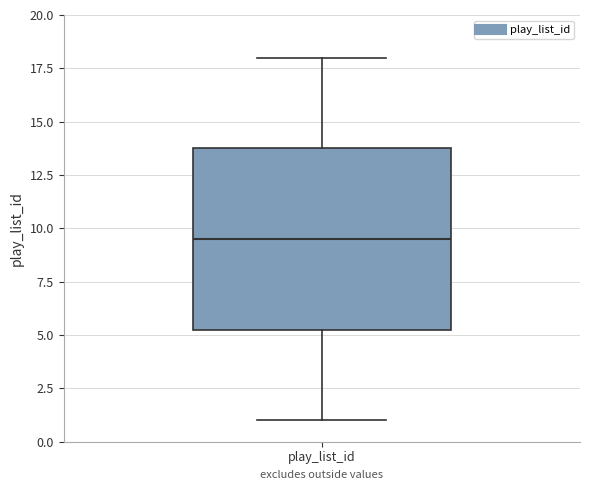

Read this box plot against the y-axis: the position of the median line, the range covered by the box, and the ends of both whiskers. The values are not printed on the chart, so give them approximately, as read against the axis.

median 9.5, box 5.5 to 14.0, whiskers 1.0 to 18.0